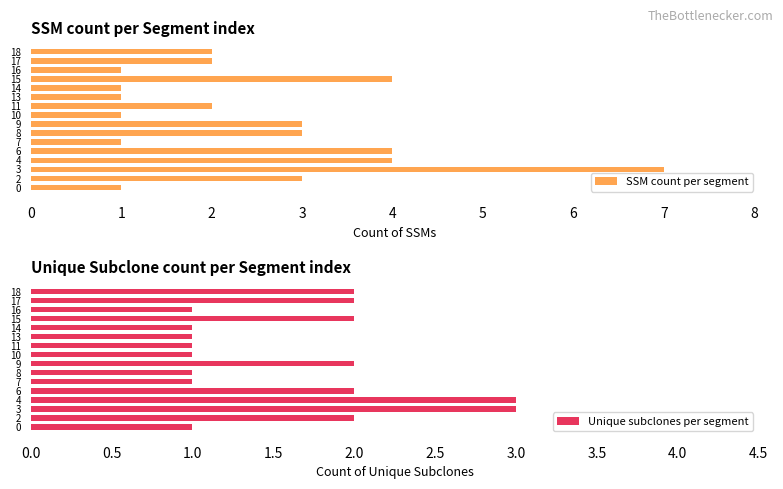

What is the difference between the maximum and minimum values in the SSM count per segment series?

6